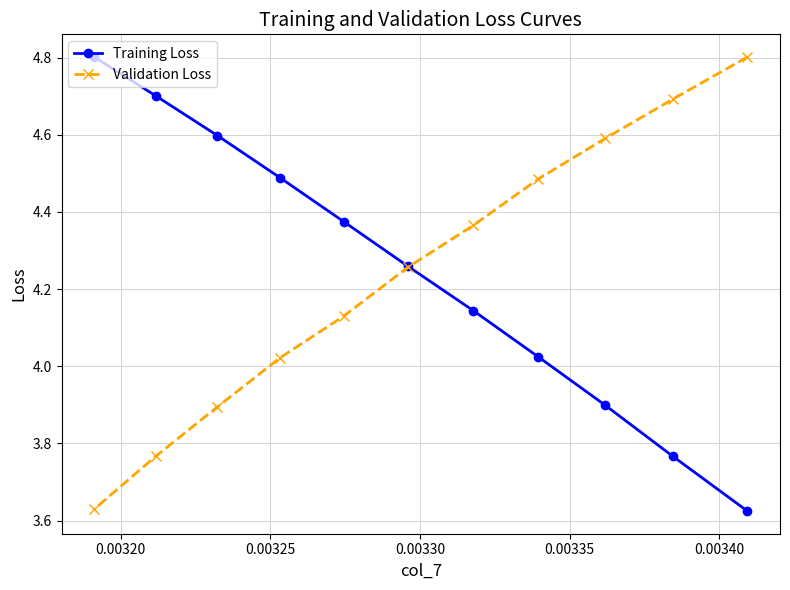

At how many categories does at least one series exceed 3?

11